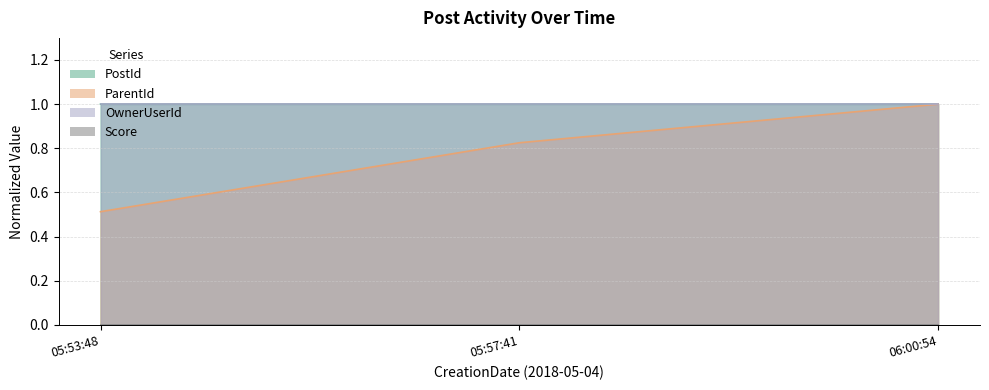

What position from the right is 05:57:41?

2